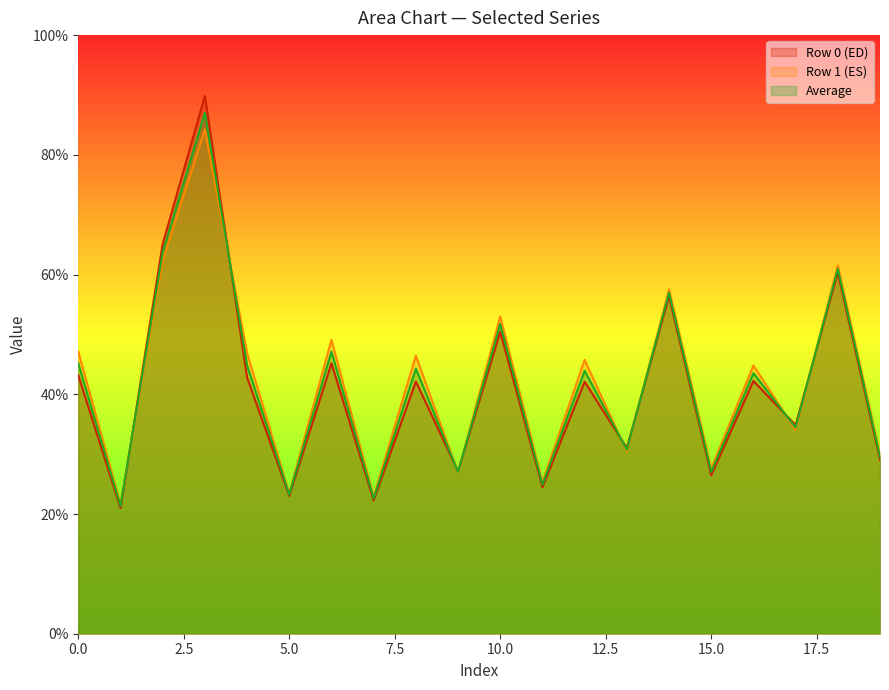

Which series has the widest spread of values?

Row 0 (ED)